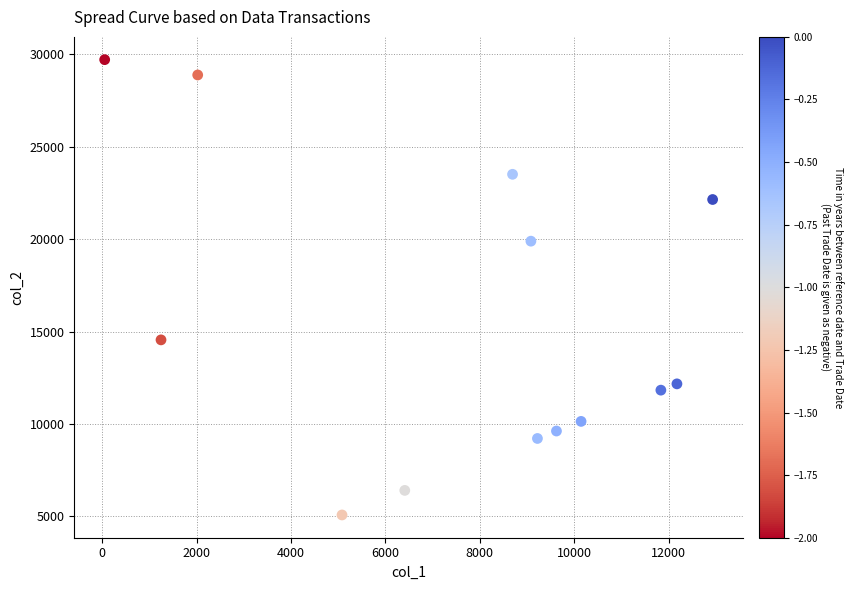

What Y value in the scatter plot is closest to 17397?

19893